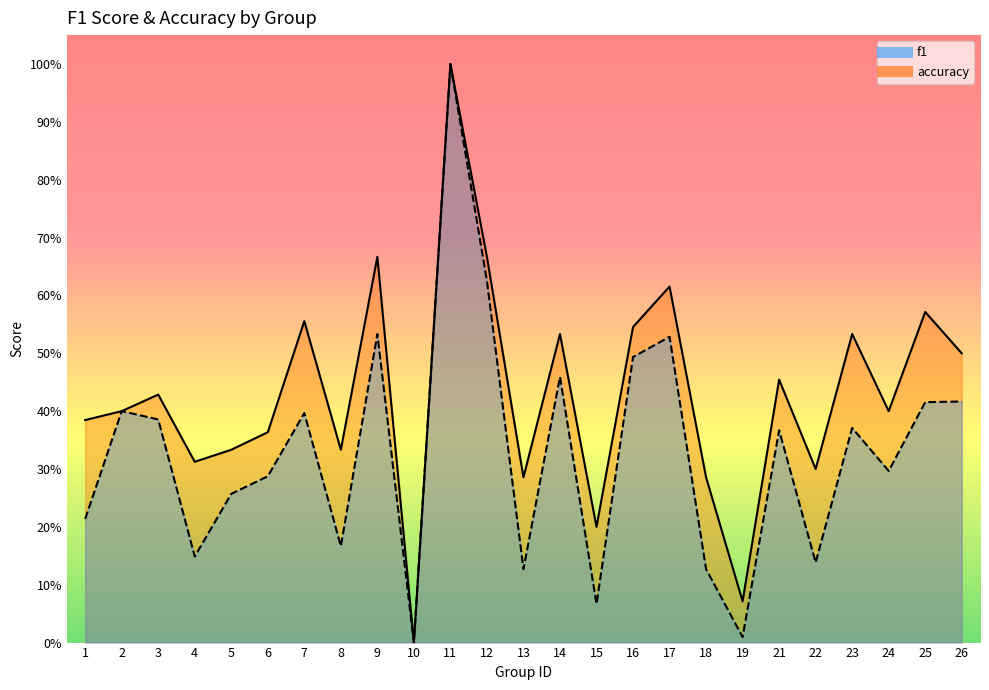

Where is the first local minimum for f1?

4